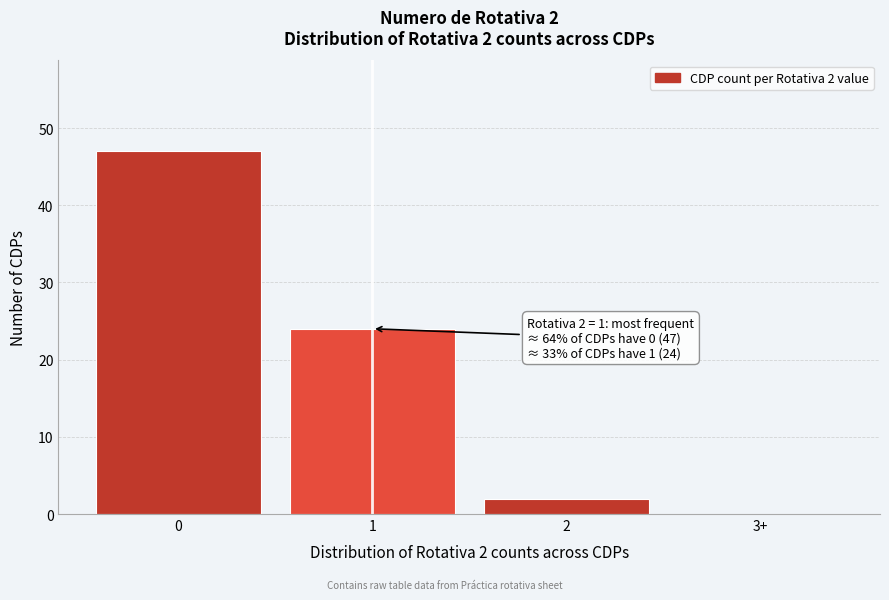

Reading right to left, extract all data points from this chart.

3+=0	2=2	1=24	0=47